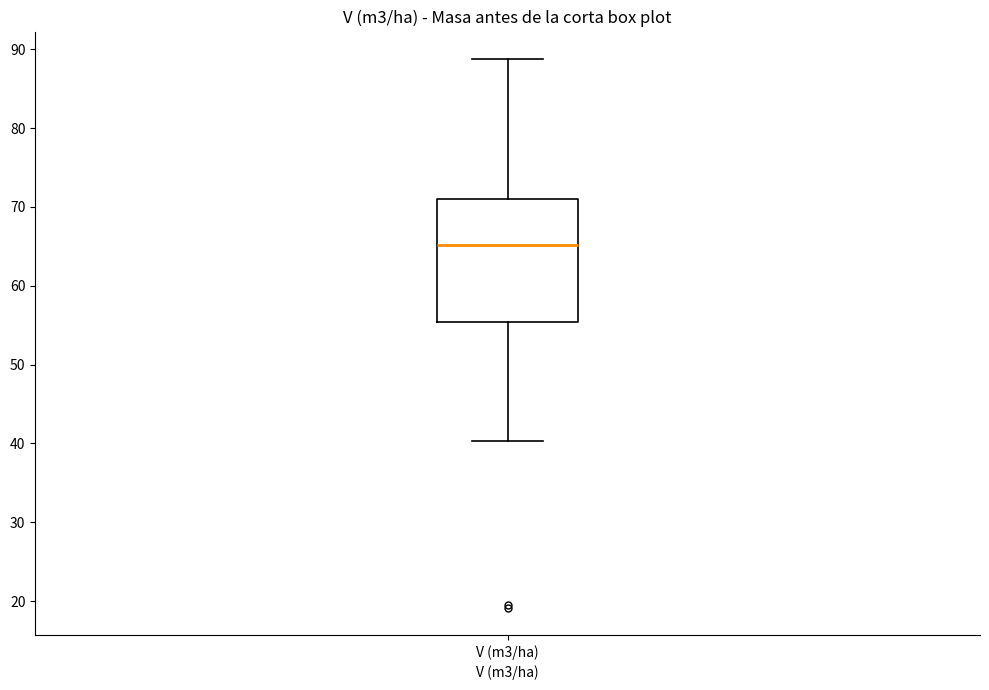

Where is the lower edge of the box for V (m3/ha) on the y-axis? The values are not printed on the chart, so give them approximately, as read against the axis.

55